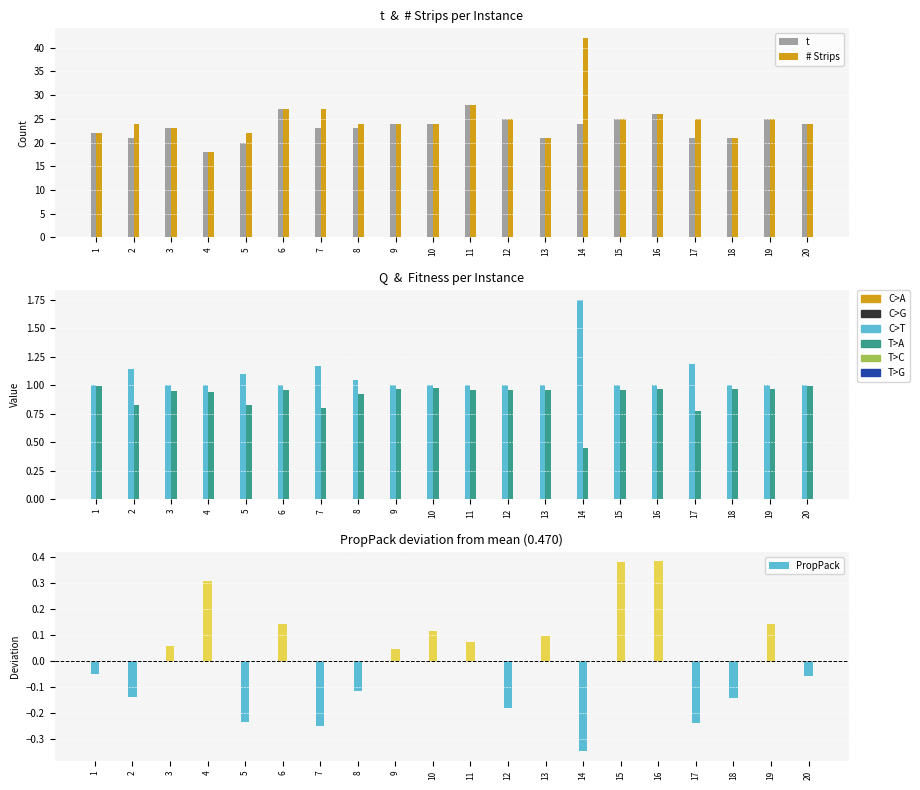

Between 3 and 10, which series saw the biggest shift?

t